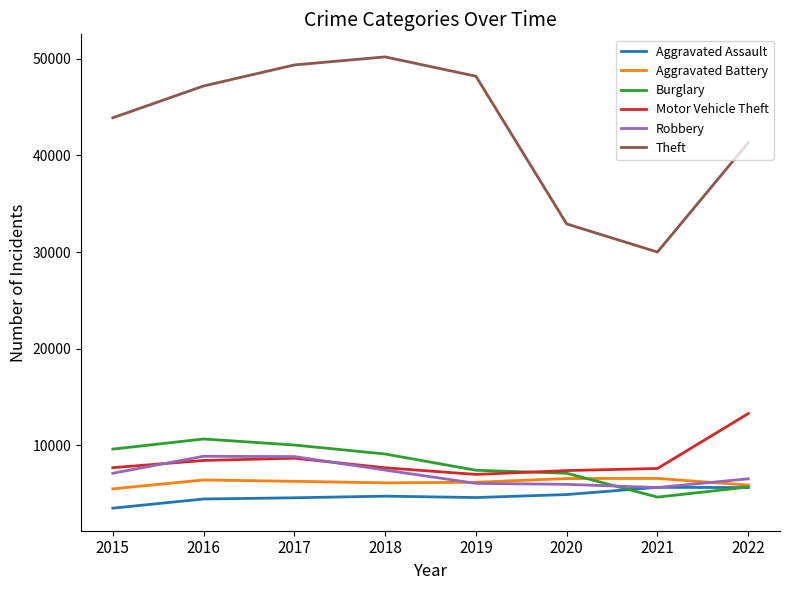

True or false: Aggravated Battery has more than 1 points higher than both neighbors.

True